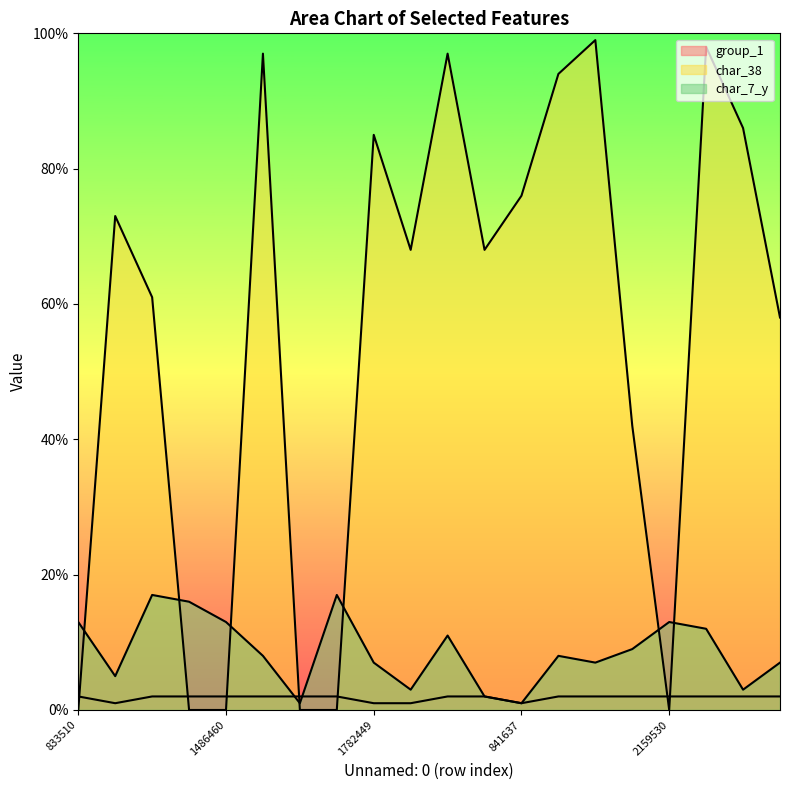

Which series has the largest total across all categories?

char_38